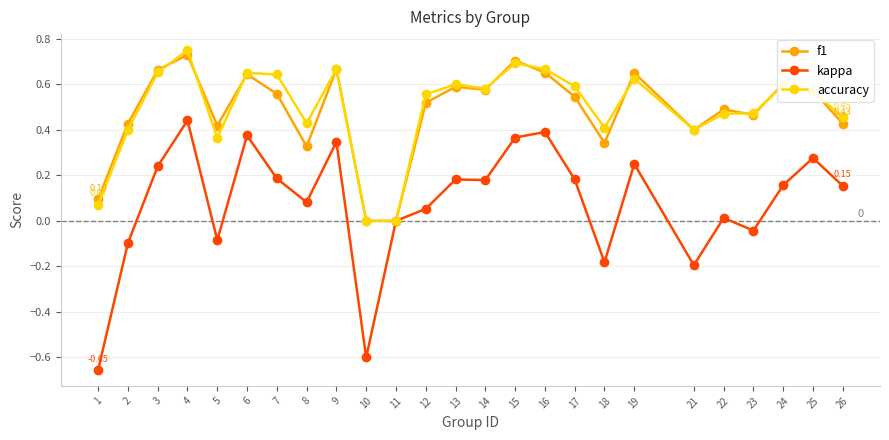

Which series has the widest spread of values?

kappa